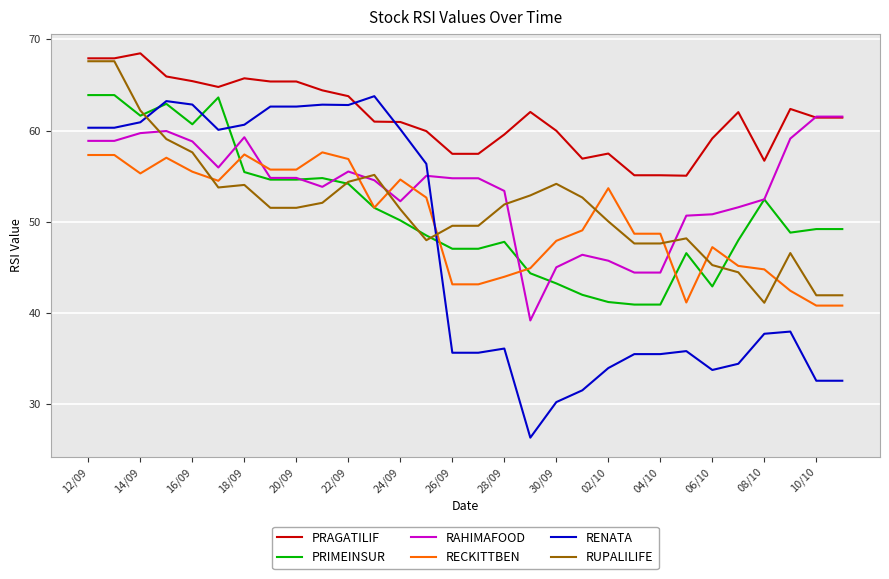

What is the minimum value shown in the chart?

26.3